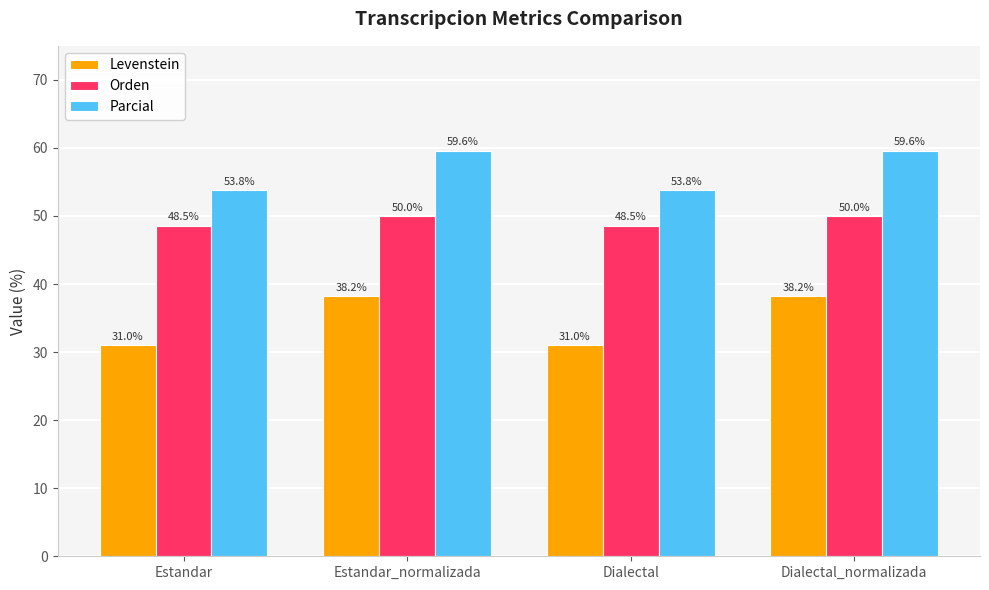

Reading left to right, what are all the values shown in this chart?

Levenstein: Estandar=31.0	Estandar_normalizada=38.2	Dialectal=31.0	Dialectal_normalizada=38.2
Orden: Estandar=48.5	Estandar_normalizada=50.0	Dialectal=48.5	Dialectal_normalizada=50.0
Parcial: Estandar=53.8	Estandar_normalizada=59.6	Dialectal=53.8	Dialectal_normalizada=59.6